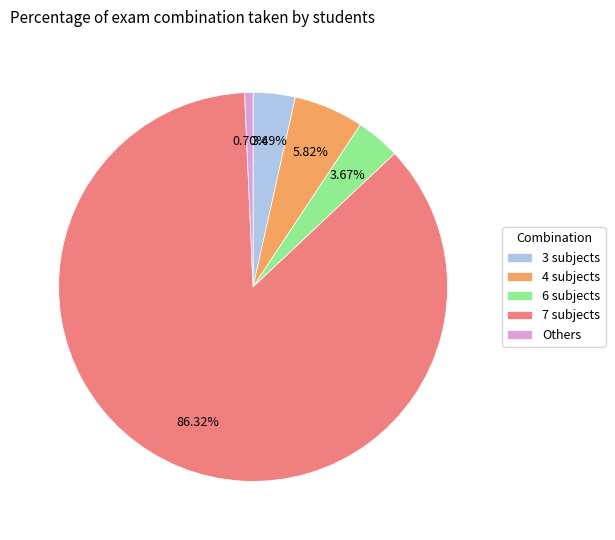

Between 7 subjects and 3 subjects, which is larger?

7 subjects